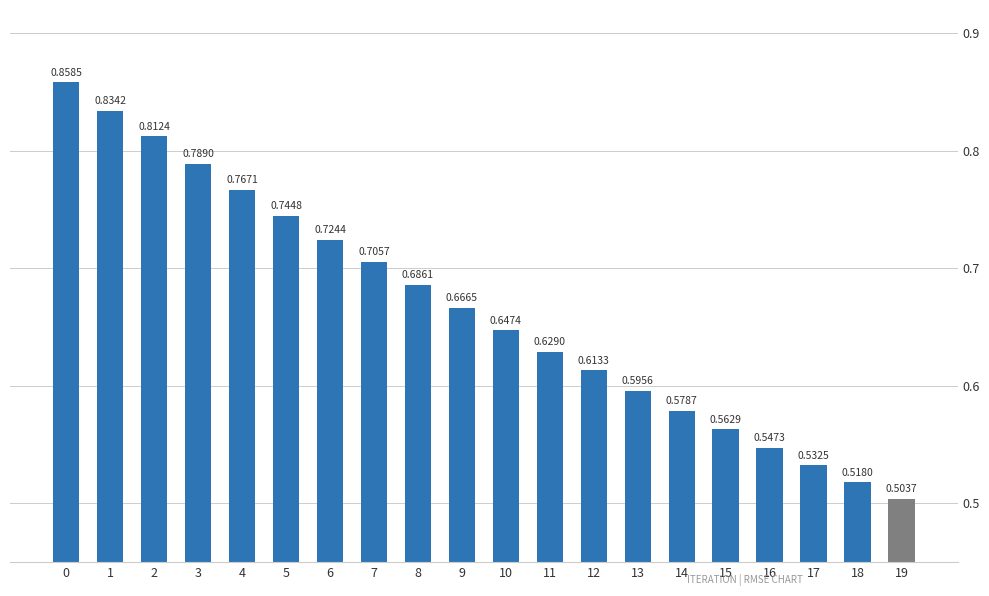

What is the difference between the maximum and minimum values?

0.4